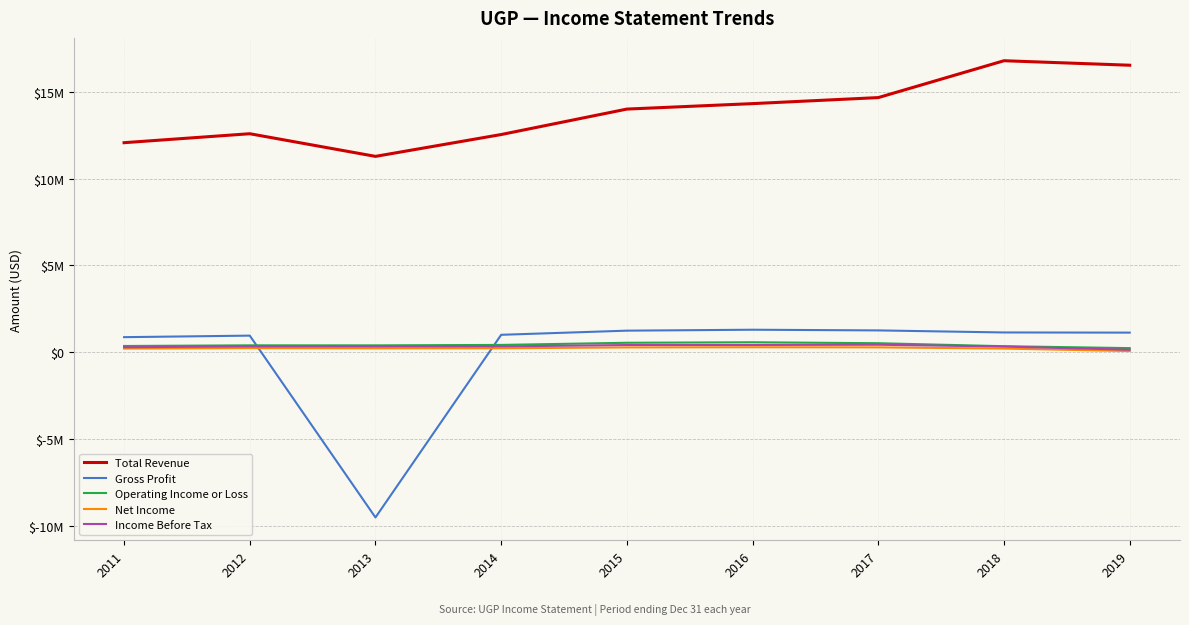

What is the value of the Net Income point at the 6th from the left?

288900